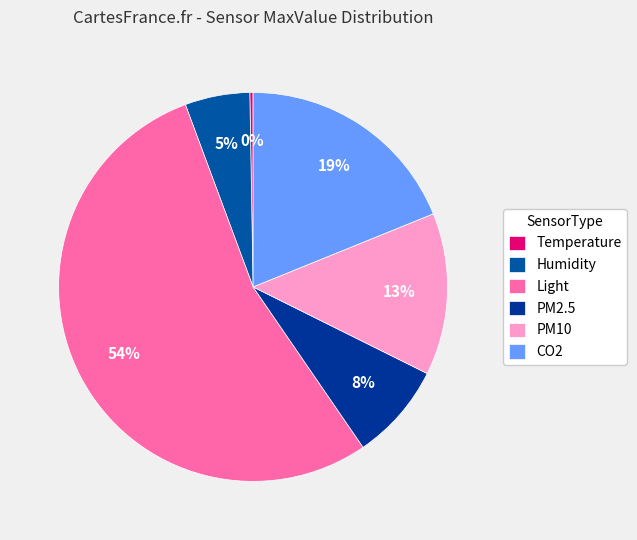

Is the sum of Humidity and PM2.5 greater than half?

No